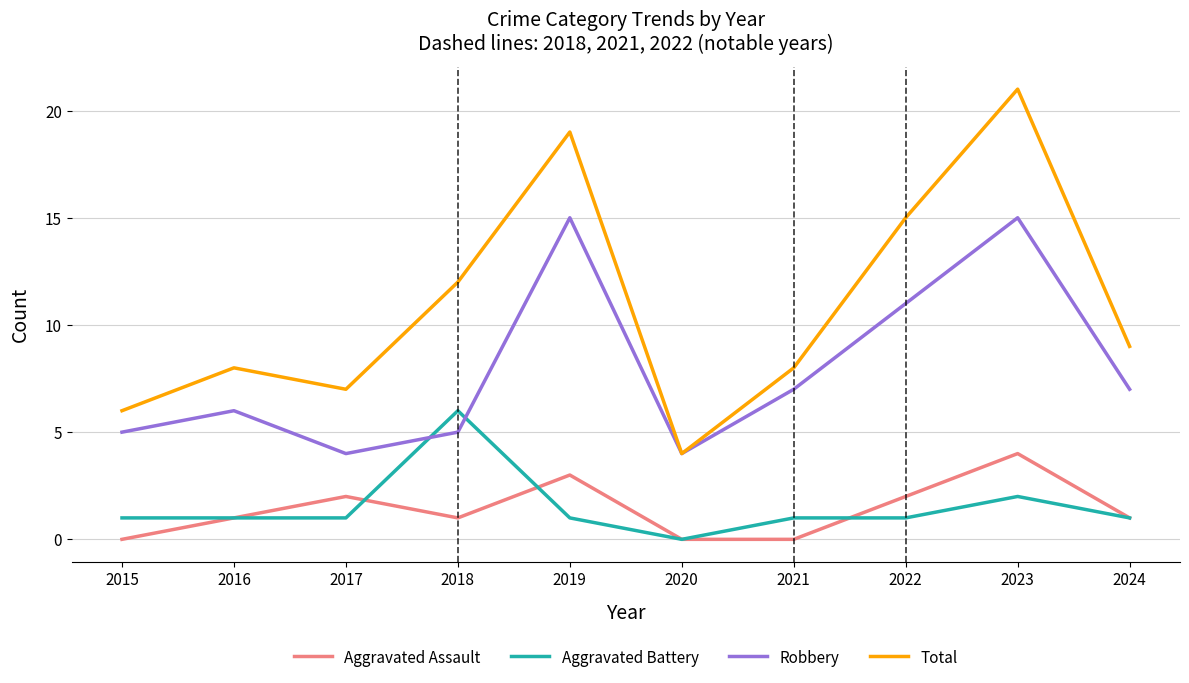

Is it true that Aggravated Battery equals 8 at 2018?

False